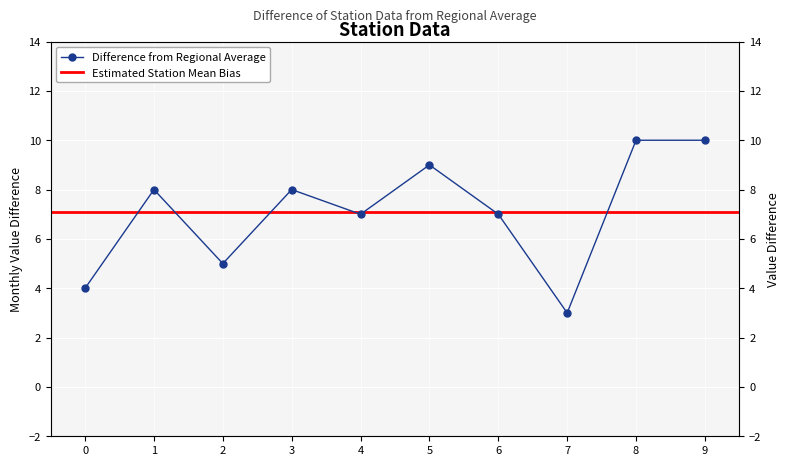

True or false: there are more than 2 points higher than both neighbors.

True